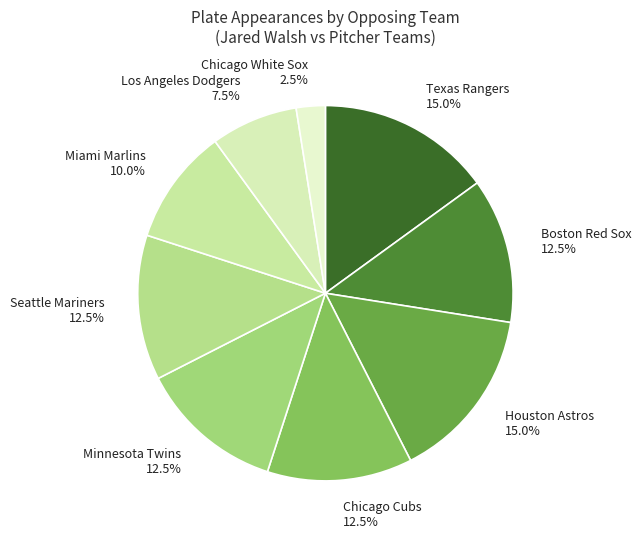

Do Chicago White Sox and Texas Rangers together represent more than half of the pie?

No